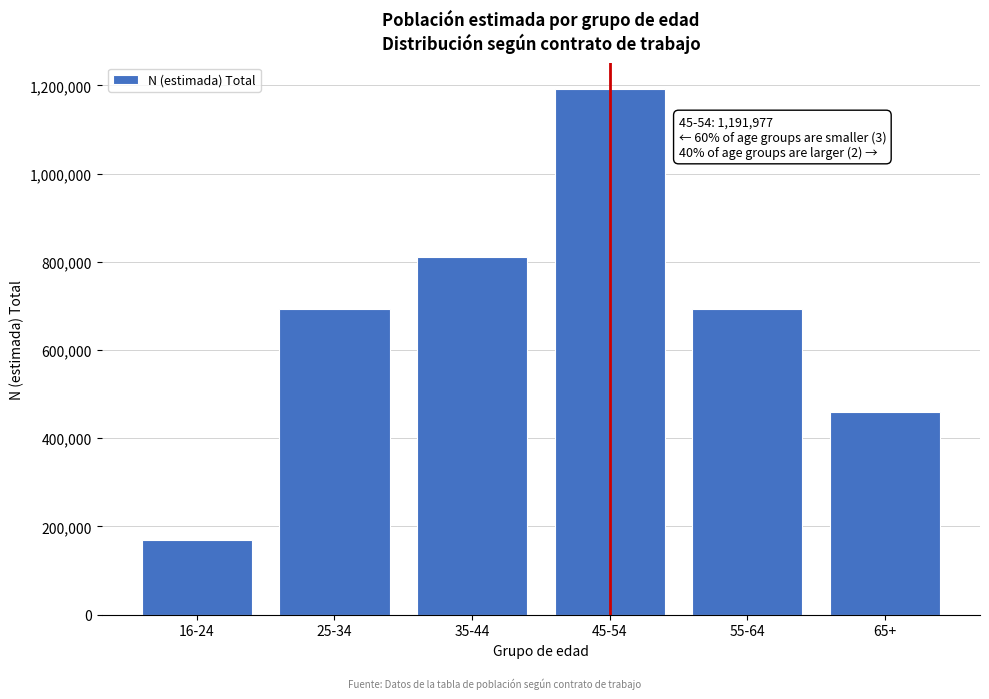

Reading left to right, transcribe all the data shown in this chart.

169551	692318	810093	1191977	692318	459678